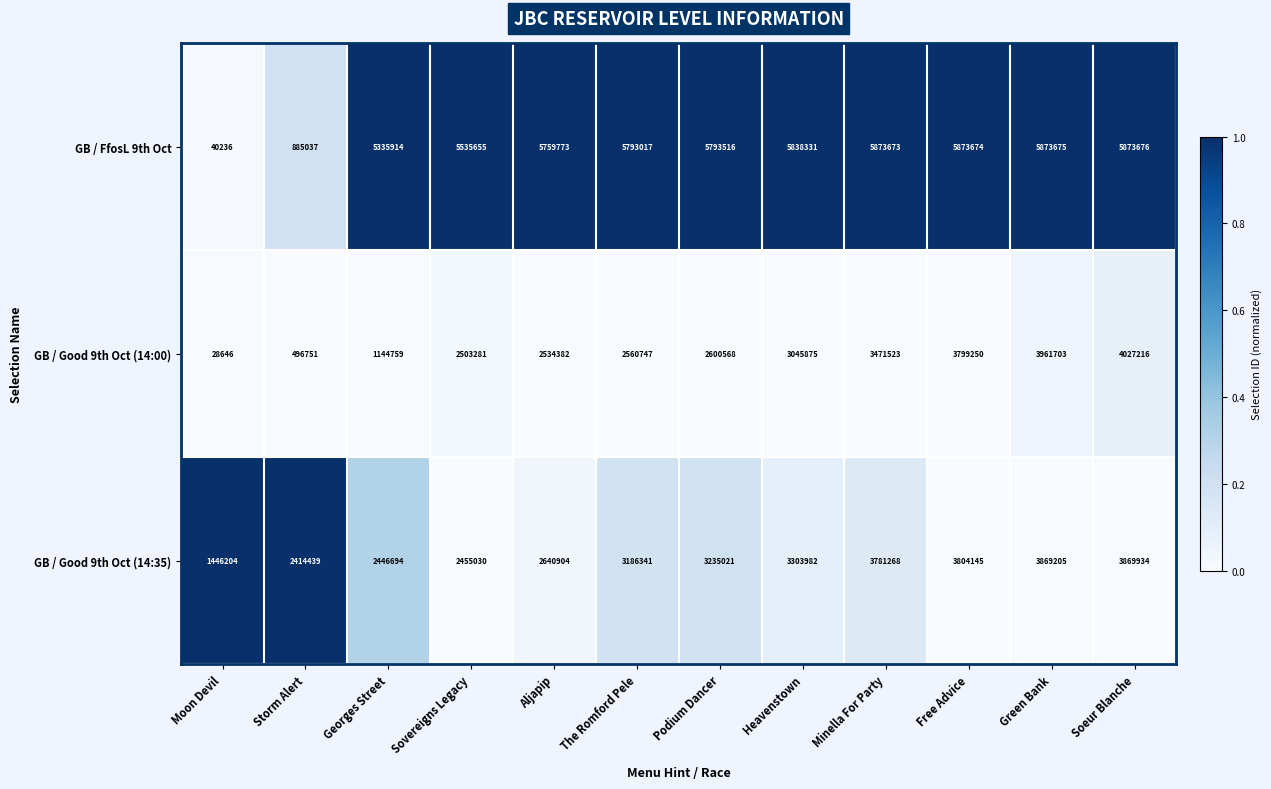

Which series changed the most between Green Bank and Soeur Blanche?

GB / Good 9th Oct (14:00)